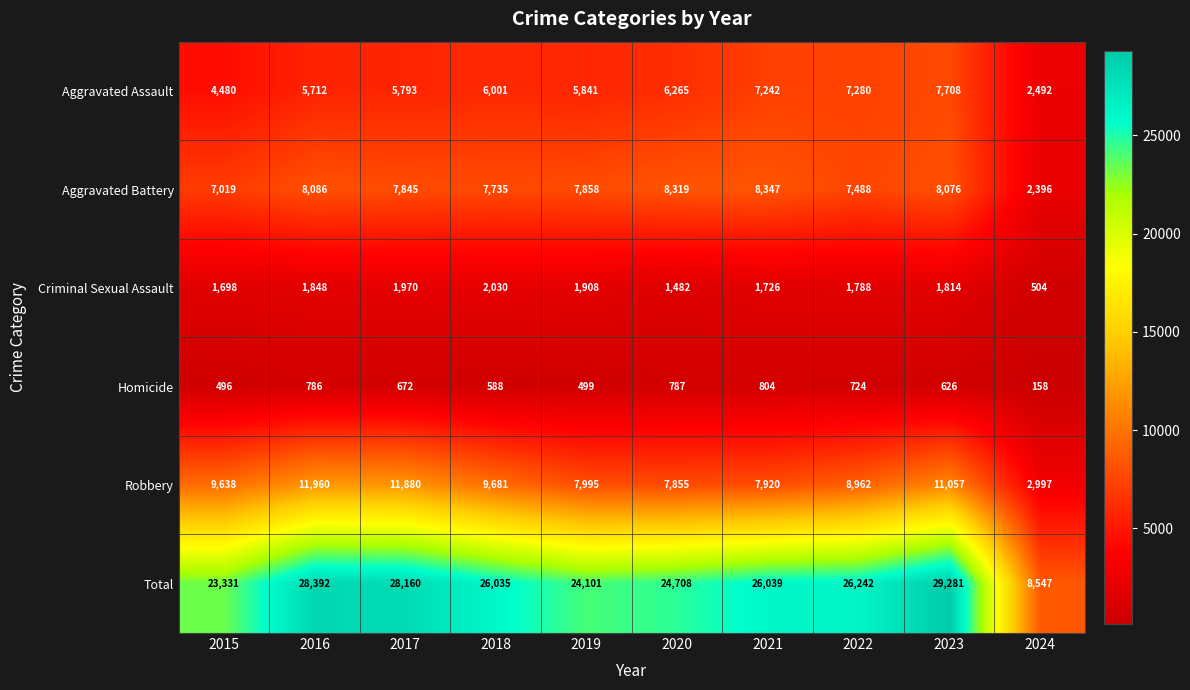

What is the maximum value shown in the chart?

29281